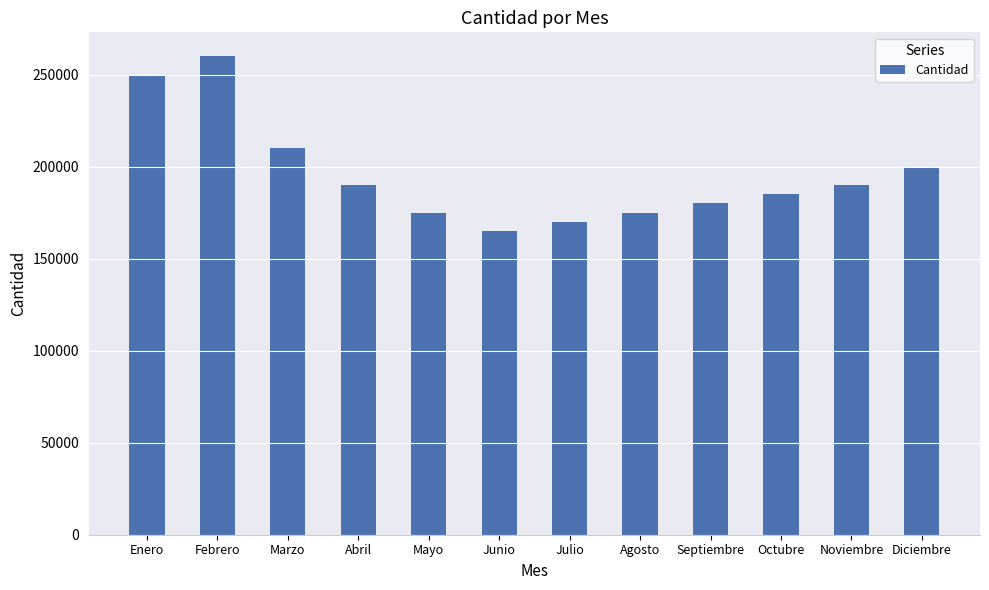

Which category has the lowest value across all series?

Junio